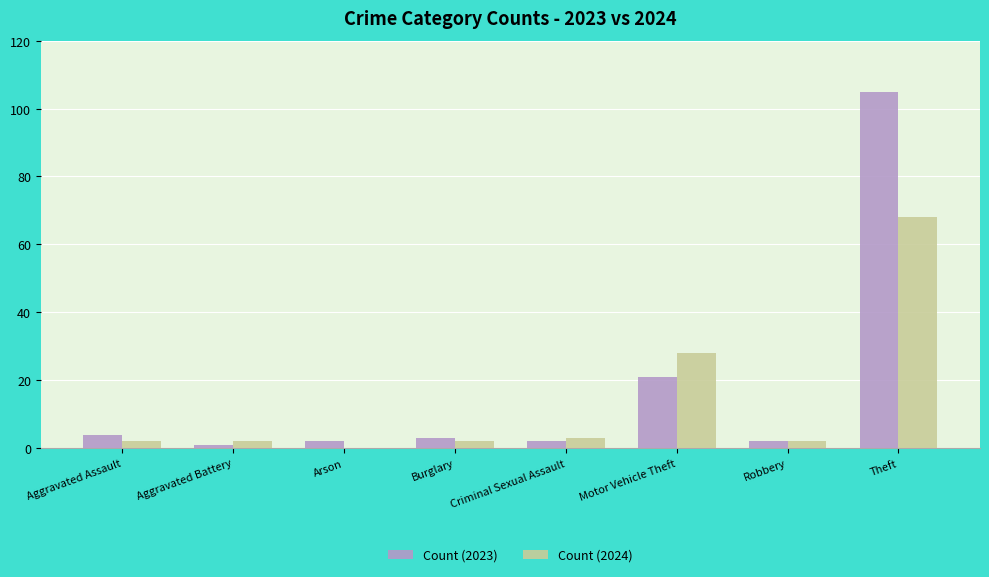

True or false: Count (2024) has a value of 50 at Motor Vehicle Theft.

False